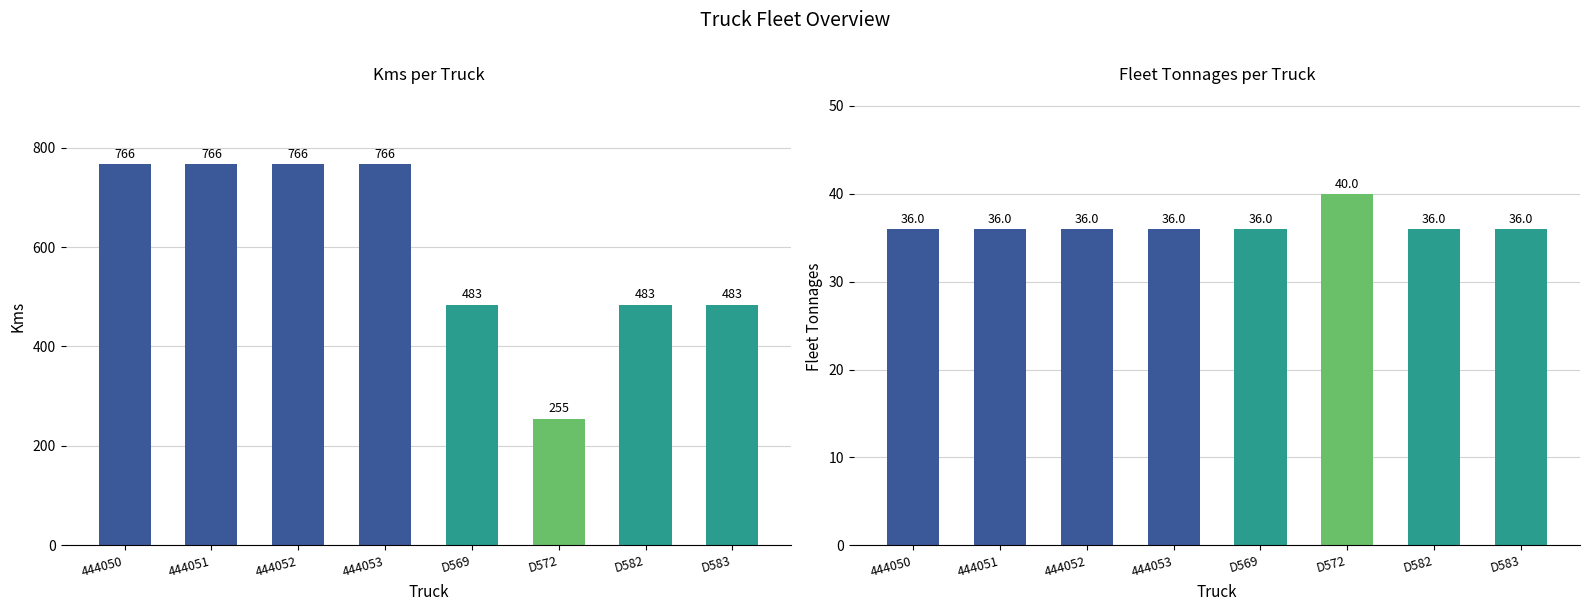

What position from the left is D569?

5